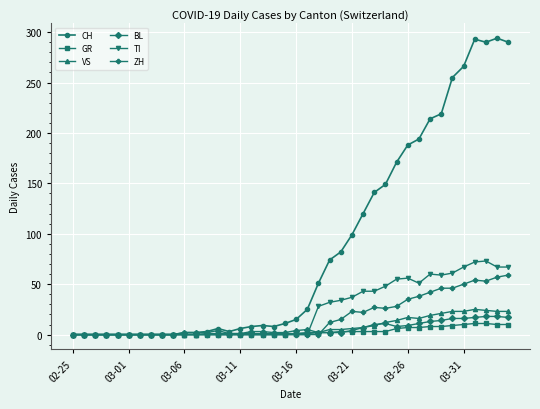

Which series has the largest range (max minus min)?

CH